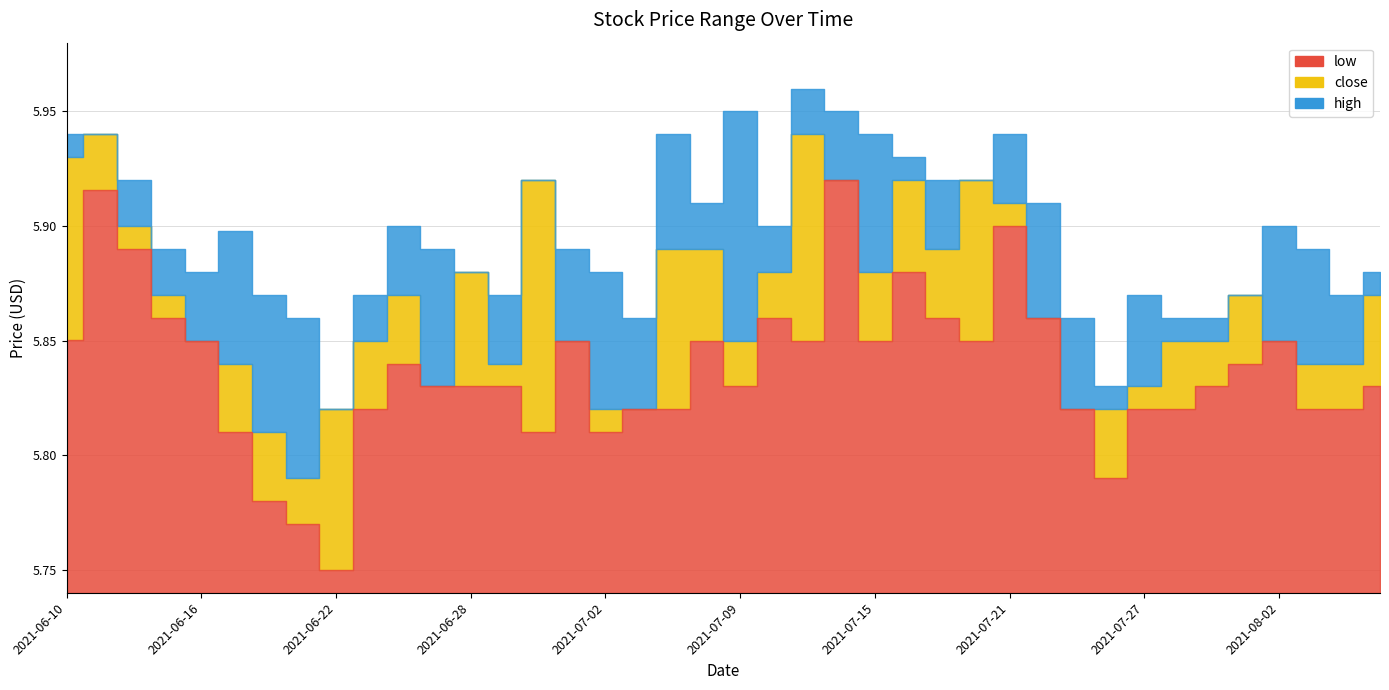

Reading right to left, list all the values displayed in this chart.

close: 2021-08-05=5.9	2021-08-04=5.8	2021-08-03=5.8	2021-08-02=5.8	2021-07-30=5.9	2021-07-29=5.8	2021-07-28=5.8	2021-07-27=5.8	2021-07-26=5.8	2021-07-23=5.8	2021-07-22=5.9	2021-07-21=5.9	2021-07-20=5.9	2021-07-19=5.9	2021-07-16=5.9	2021-07-15=5.9	2021-07-14=5.9	2021-07-13=5.9	2021-07-12=5.9	2021-07-09=5.8	2021-07-08=5.9	2021-07-07=5.9	2021-07-06=5.8	2021-07-02=5.8	2021-07-01=5.8	2021-06-30=5.9	2021-06-29=5.8	2021-06-28=5.9	2021-06-25=5.8	2021-06-24=5.9	2021-06-23=5.8	2021-06-22=5.8	2021-06-21=5.8	2021-06-18=5.8	2021-06-17=5.8	2021-06-16=5.8	2021-06-15=5.9	2021-06-14=5.9	2021-06-11=5.9	2021-06-10=5.9
high: 2021-08-05=5.9	2021-08-04=5.9	2021-08-03=5.9	2021-08-02=5.9	2021-07-30=5.9	2021-07-29=5.9	2021-07-28=5.9	2021-07-27=5.9	2021-07-26=5.8	2021-07-23=5.9	2021-07-22=5.9	2021-07-21=5.9	2021-07-20=5.9	2021-07-19=5.9	2021-07-16=5.9	2021-07-15=5.9	2021-07-14=6.0	2021-07-13=6.0	2021-07-12=5.9	2021-07-09=6.0	2021-07-08=5.9	2021-07-07=5.9	2021-07-06=5.9	2021-07-02=5.9	2021-07-01=5.9	2021-06-30=5.9	2021-06-29=5.9	2021-06-28=5.9	2021-06-25=5.9	2021-06-24=5.9	2021-06-23=5.9	2021-06-22=5.8	2021-06-21=5.9	2021-06-18=5.9	2021-06-17=5.9	2021-06-16=5.9	2021-06-15=5.9	2021-06-14=5.9	2021-06-11=5.9	2021-06-10=5.9
low: 2021-08-05=5.8	2021-08-04=5.8	2021-08-03=5.8	2021-08-02=5.8	2021-07-30=5.8	2021-07-29=5.8	2021-07-28=5.8	2021-07-27=5.8	2021-07-26=5.8	2021-07-23=5.8	2021-07-22=5.9	2021-07-21=5.9	2021-07-20=5.8	2021-07-19=5.9	2021-07-16=5.9	2021-07-15=5.8	2021-07-14=5.9	2021-07-13=5.8	2021-07-12=5.9	2021-07-09=5.8	2021-07-08=5.8	2021-07-07=5.8	2021-07-06=5.8	2021-07-02=5.8	2021-07-01=5.8	2021-06-30=5.8	2021-06-29=5.8	2021-06-28=5.8	2021-06-25=5.8	2021-06-24=5.8	2021-06-23=5.8	2021-06-22=5.8	2021-06-21=5.8	2021-06-18=5.8	2021-06-17=5.8	2021-06-16=5.8	2021-06-15=5.9	2021-06-14=5.9	2021-06-11=5.9	2021-06-10=5.9